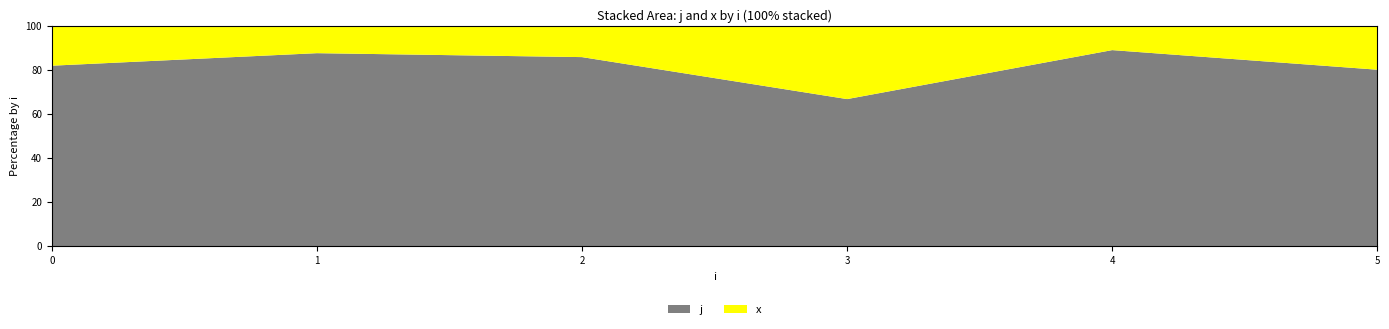

Reading left to right, list the values for the j series.

81.8	87.5	85.7	66.7	88.9	80.0